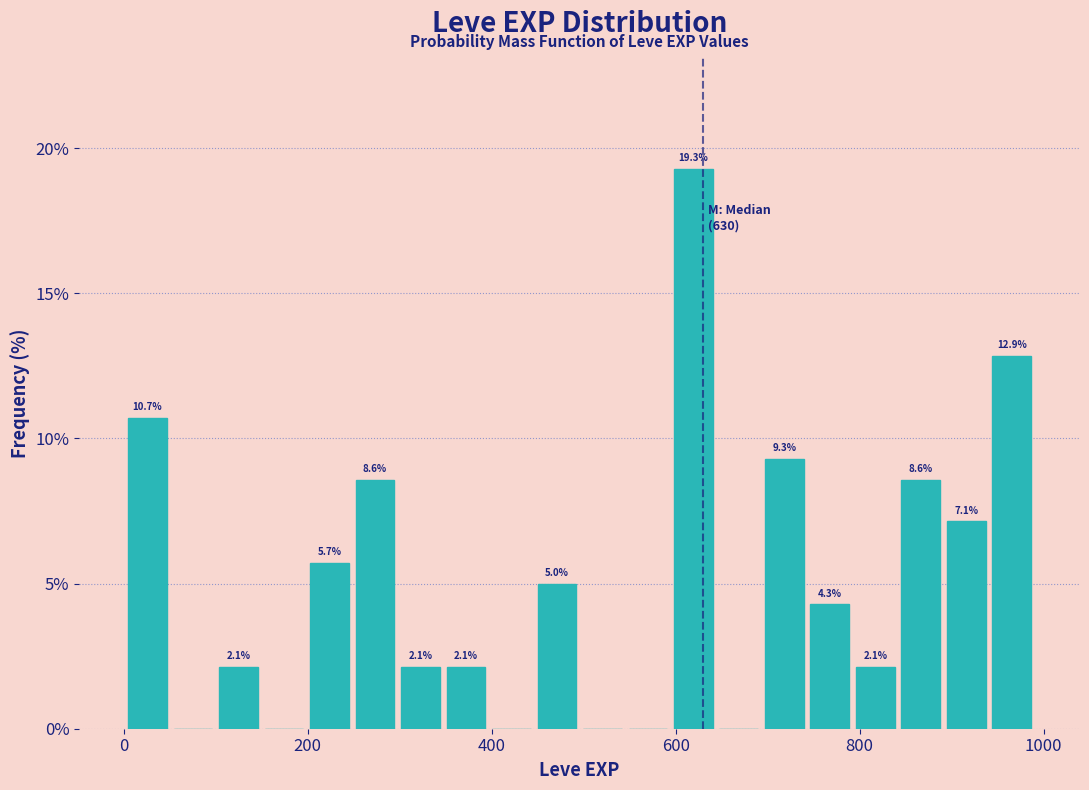

Around what value on the x-axis is the tallest bar? Give the approximate position of its centre, as read against the axis.

620